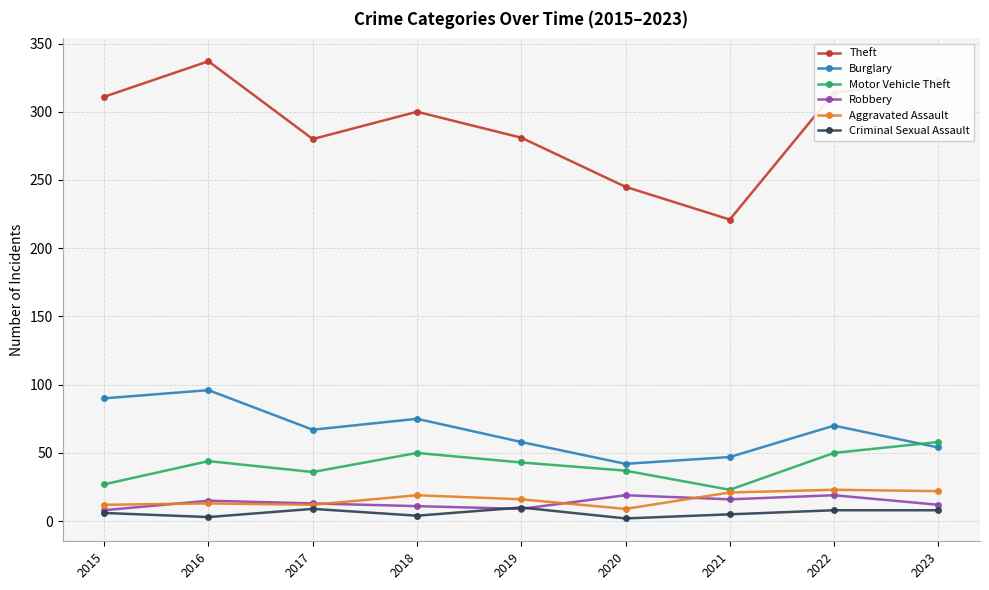

What is the minimum value for Robbery?

8